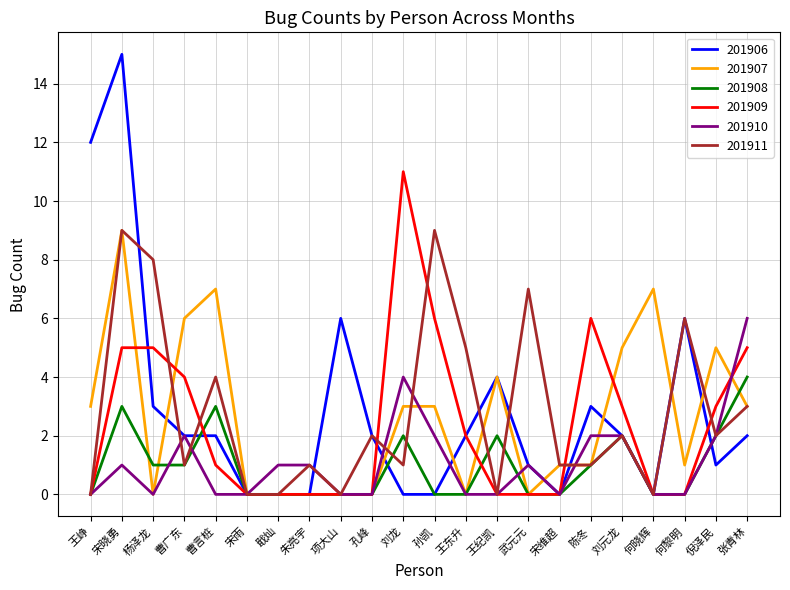

What is the total value across all series at 宋晓勇?

42